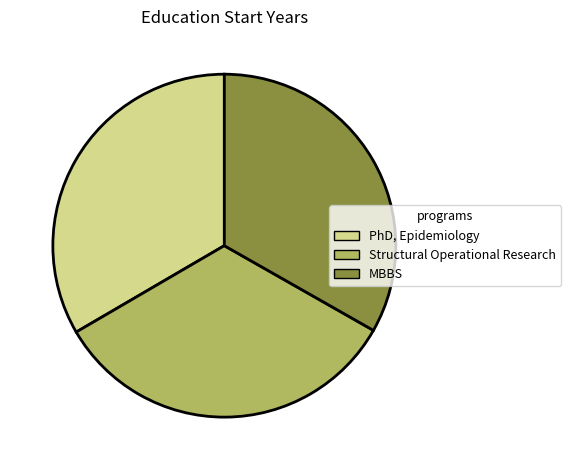

What is the ratio of the value at MBBS to the value at PhD, Epidemiology?

1.0